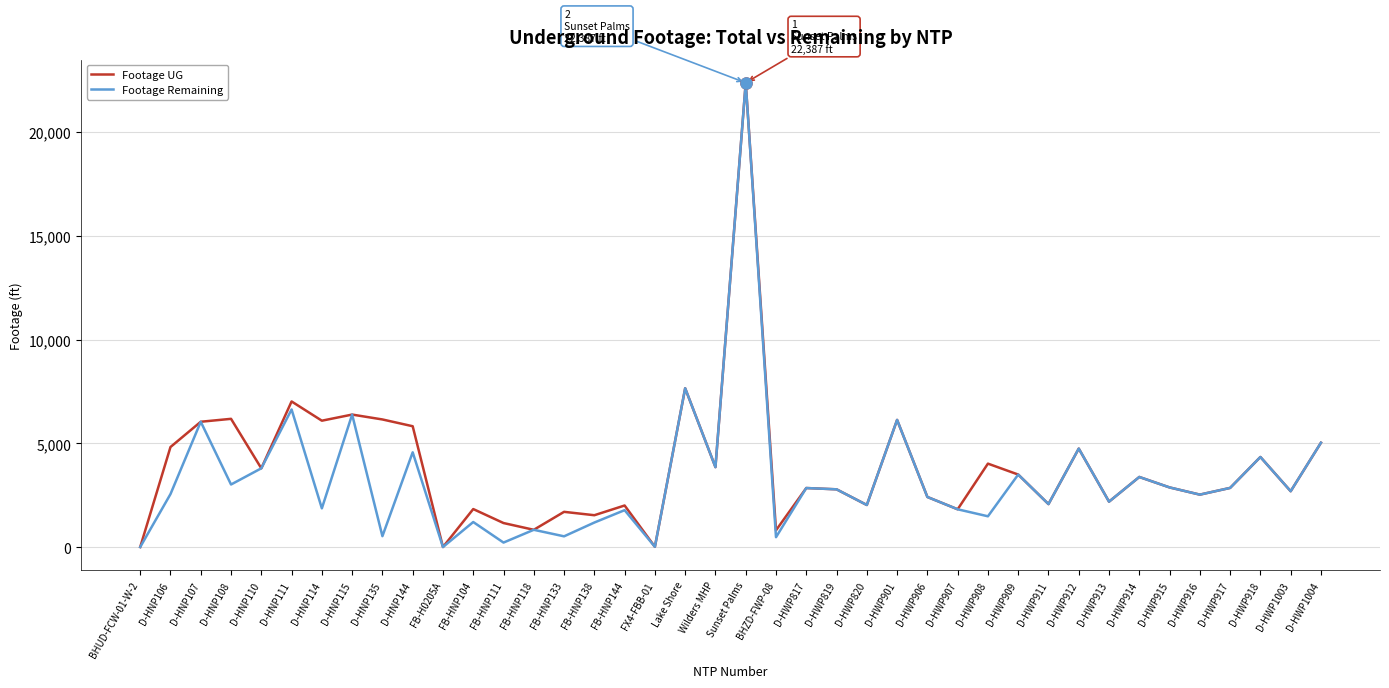

Which series changed the most between D-HWP901 and D-HWP908?

Footage Remaining